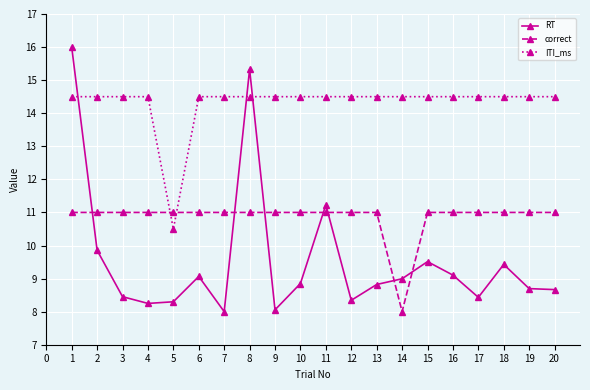

True or false: RT and ITI_ms cross at least once.

True